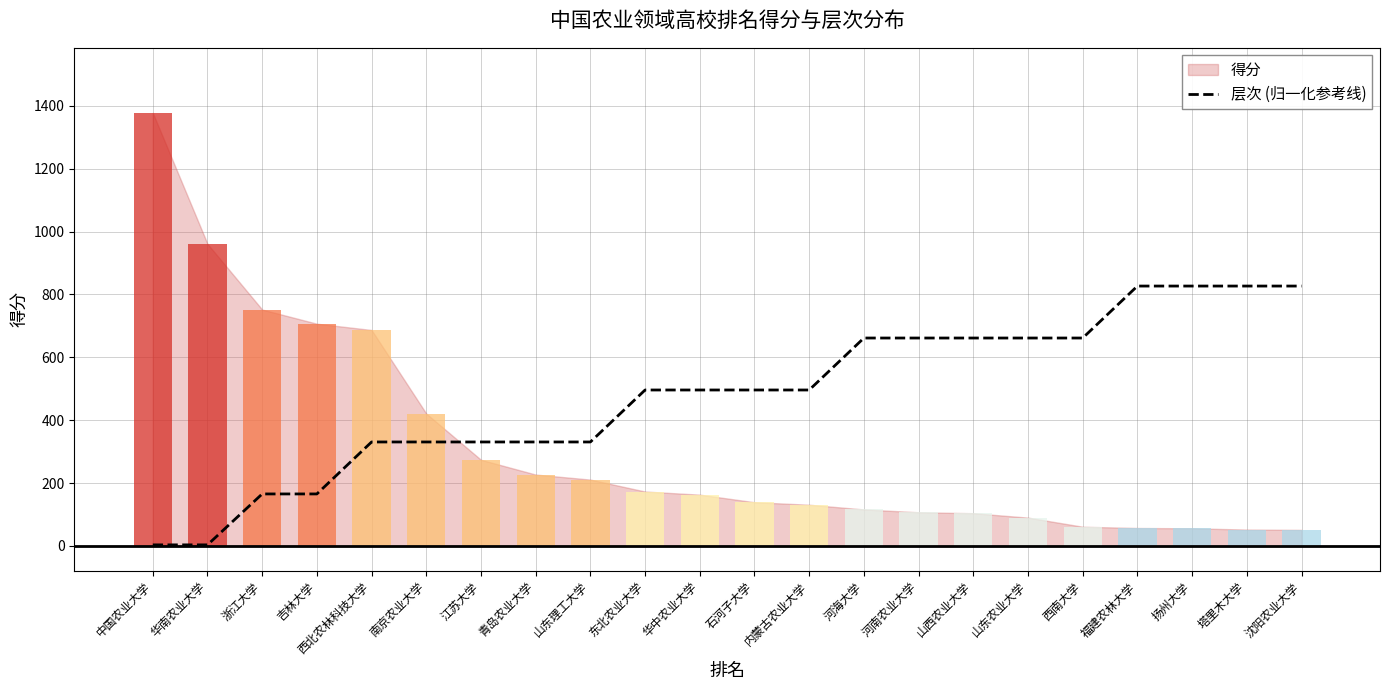

Reading right to left, what are all the values shown in this chart?

826.8	826.8	826.8	826.8	661.4	661.4	661.4	661.4	661.4	496.1	496.1	496.1	496.1	330.7	330.7	330.7	330.7	330.7	165.4	165.4	3.3	3.3